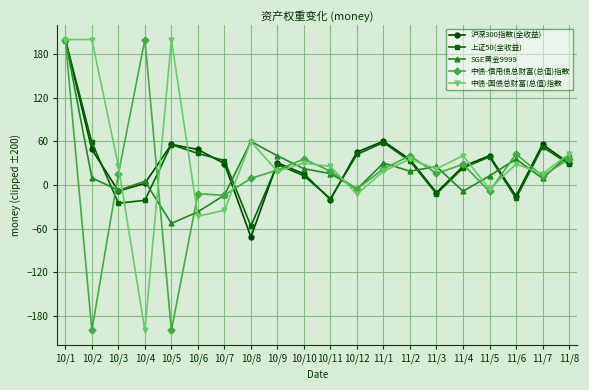

Where is the first local maximum for 中债-信用债总财富(总值)指数?

10/4